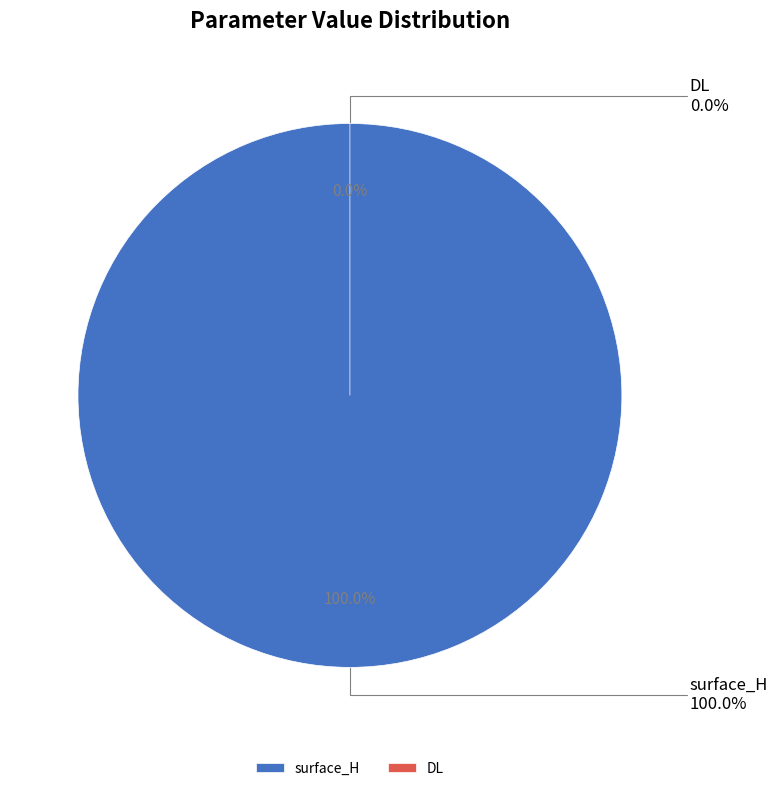

Which category has the biggest portion of the pie?

surface_H